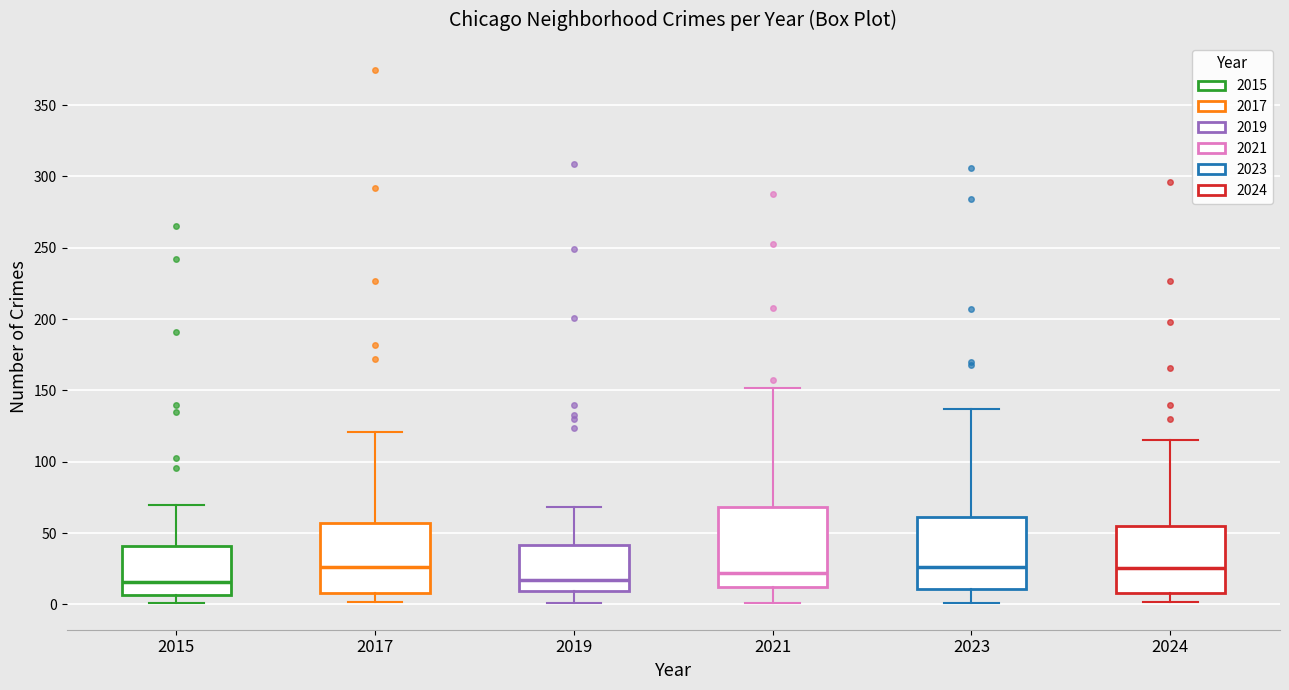

Reading left to right, read every box against the y-axis: the position of its median line, the range the box covers, and the ends of its whiskers. The values are not printed on the chart, so give them approximately, as read against the axis.

2015: median 15, box 5 to 40, whiskers 0 to 70
2017: median 25, box 10 to 55, whiskers 0 to 120
2019: median 15, box 10 to 40, whiskers 0 to 70
2021: median 20, box 10 to 70, whiskers 0 to 150
2023: median 25, box 10 to 60, whiskers 0 to 135
2024: median 25, box 10 to 55, whiskers 0 to 115